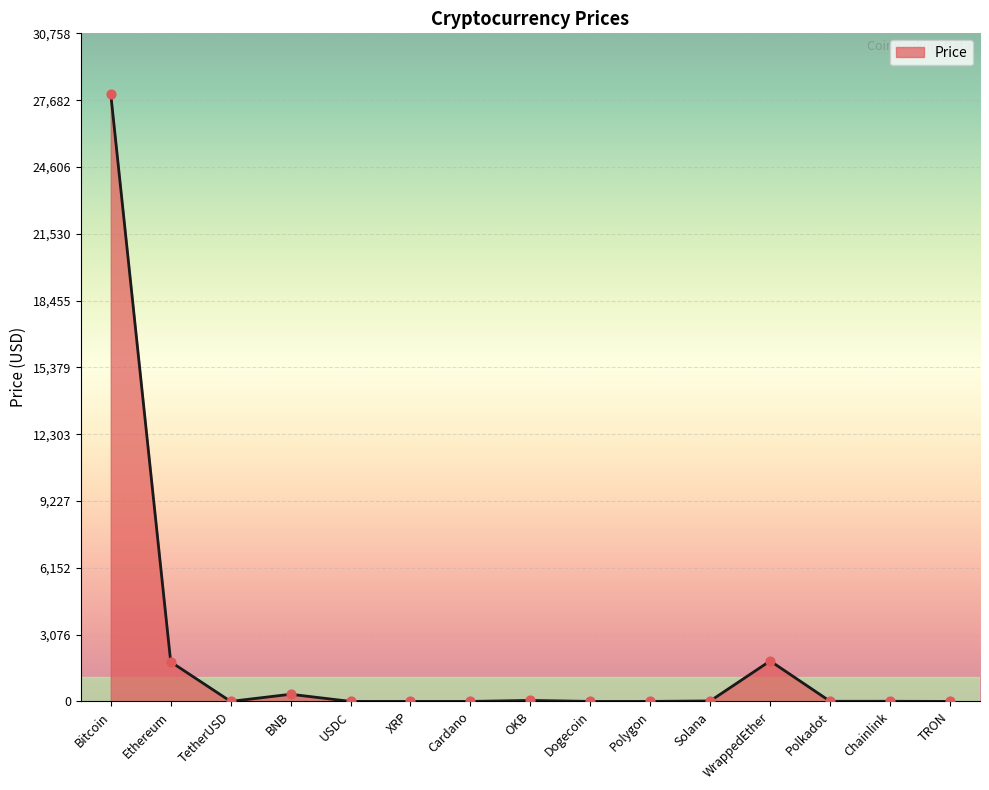

Which category has the highest value across all series?

Bitcoin